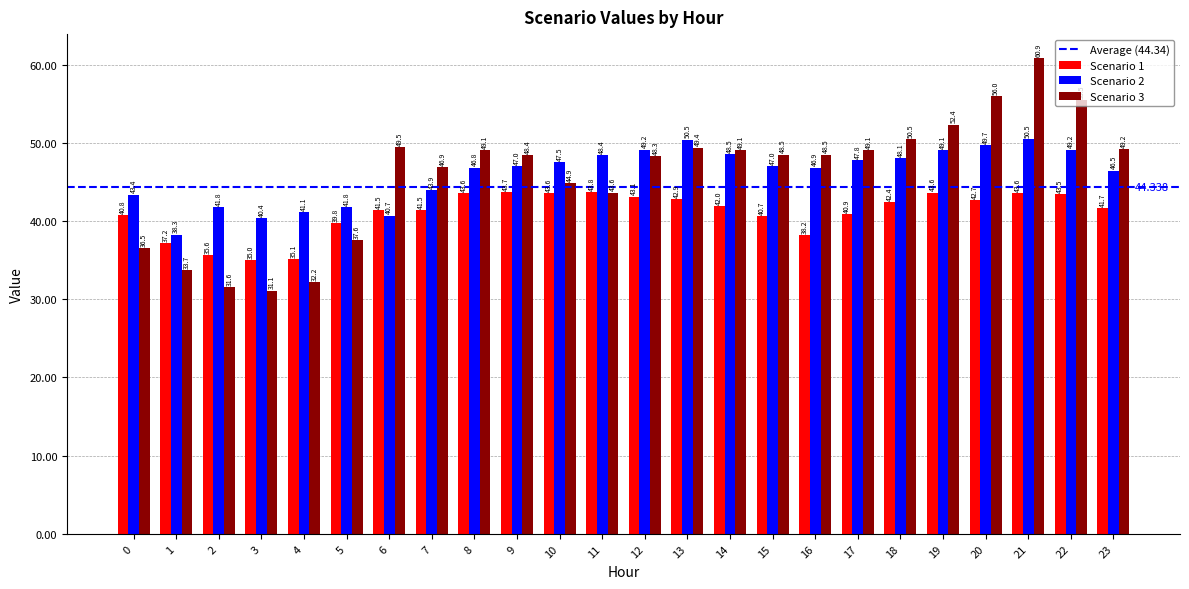

What is the sum of all Scenario 1 values?

986.1